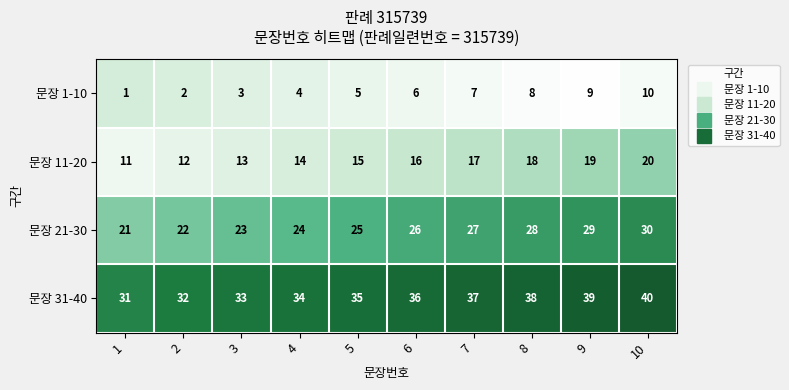

What is the approximate value of 문장 21-30 at 4?

24